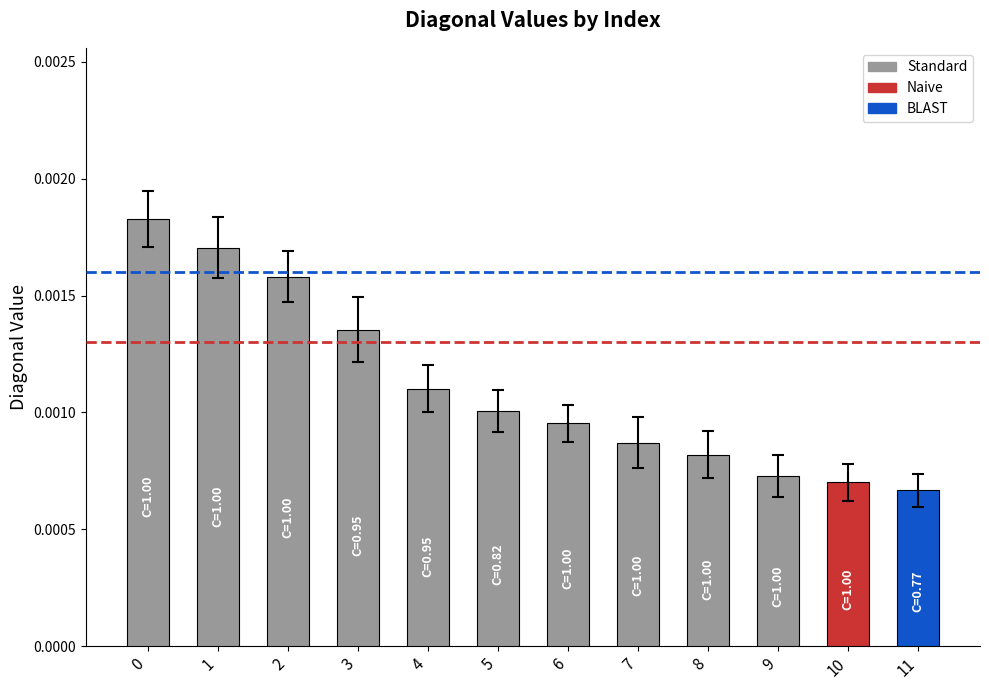

Count the values in the range 0 to 1.

12